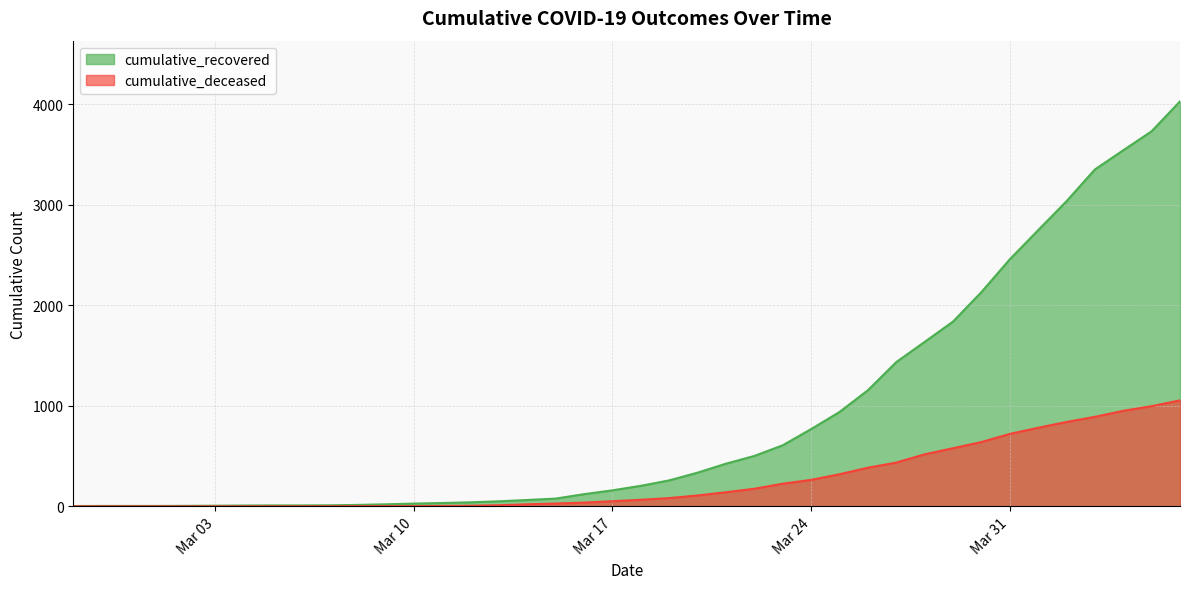

Which series has the largest total across all categories?

cumulative_recovered